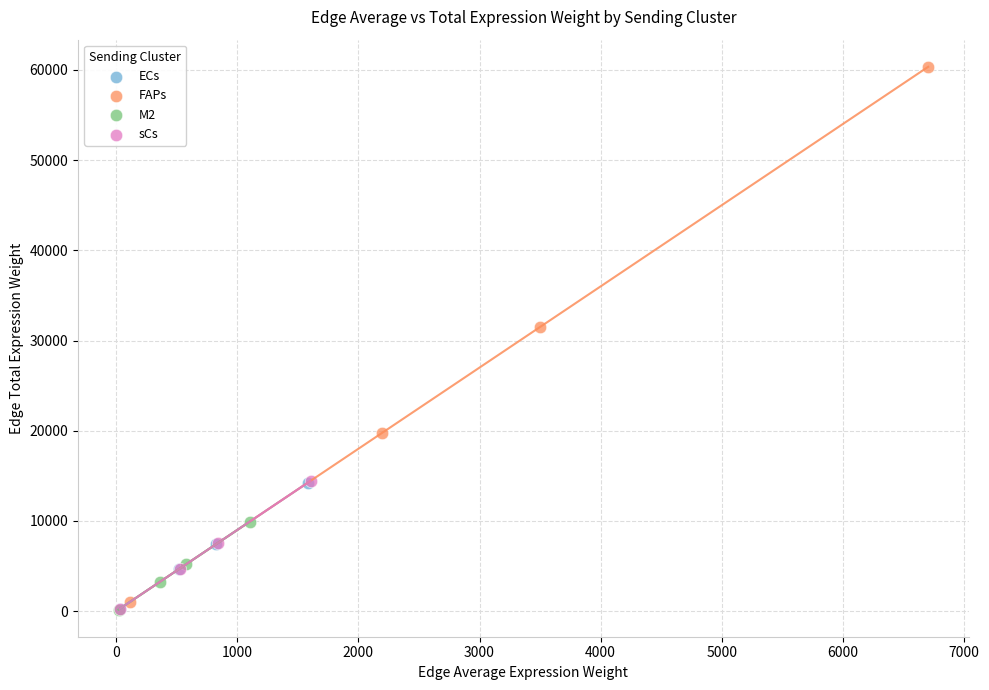

Which series reaches the maximum Y coordinate?

FAPs